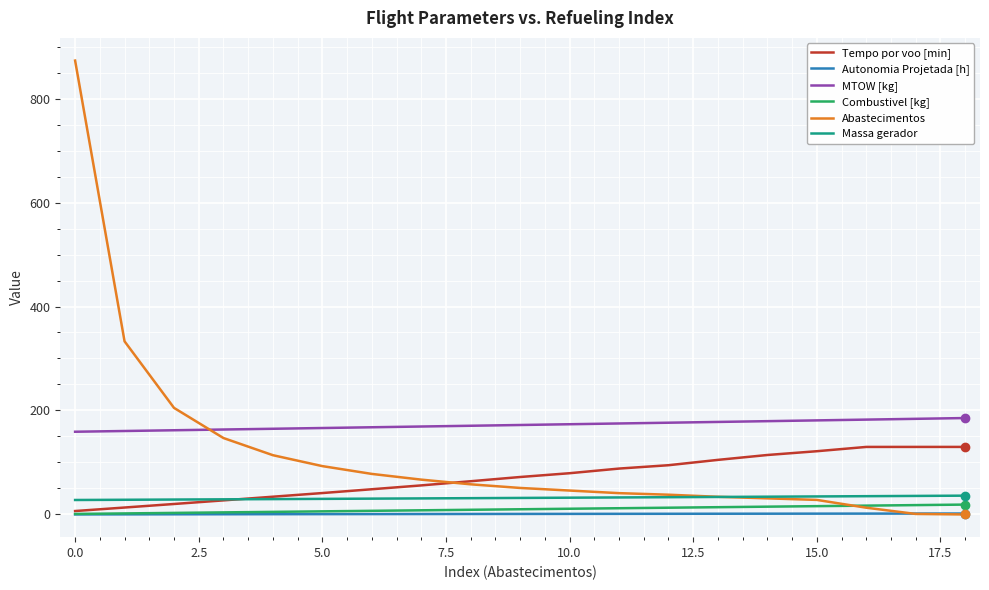

Which series has the widest spread of values?

Abastecimentos